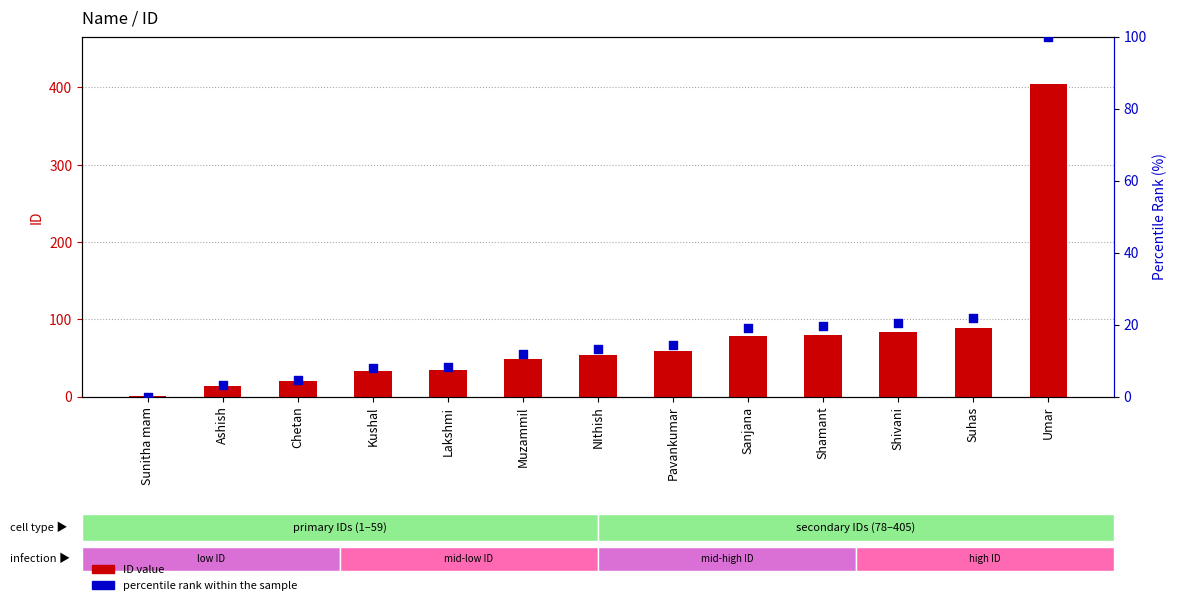

Which series contains the highest Y value?

ID value